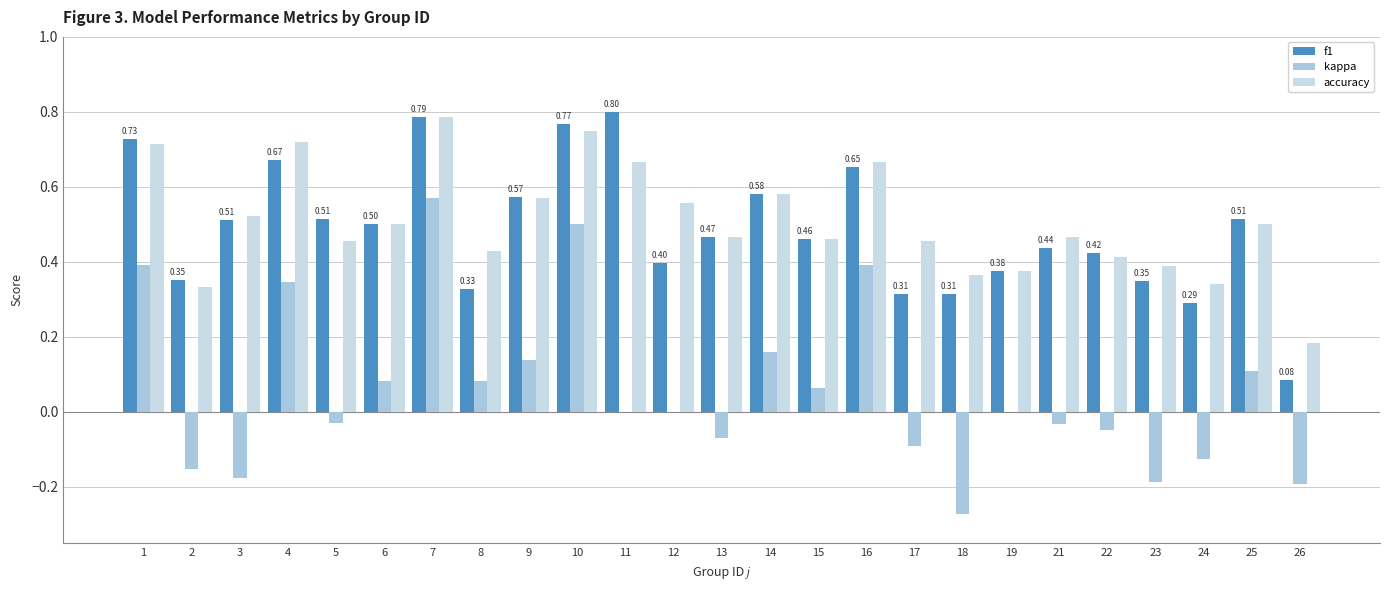

Which series changed the most between 11 and 16?

kappa